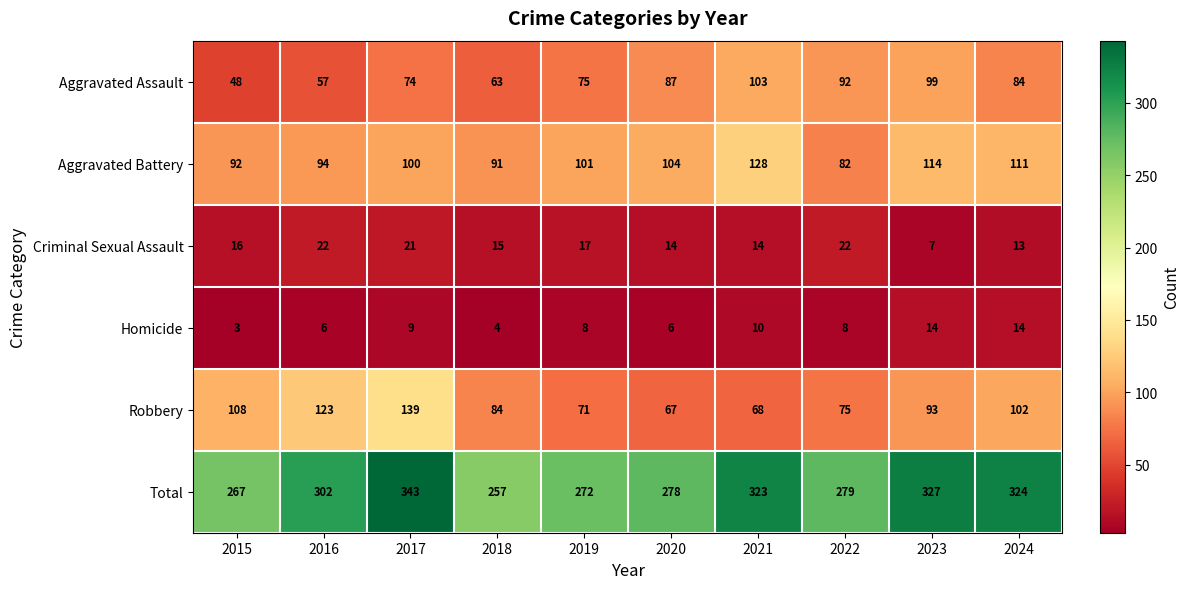

True or false: Aggravated Assault has a value of 24 at 2017.

False